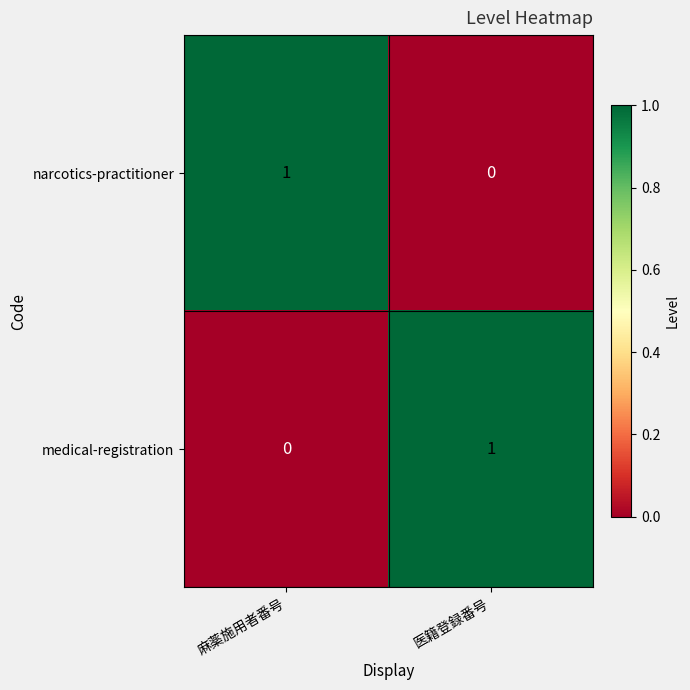

What is the total value across all series at 医籍登録番号?

1